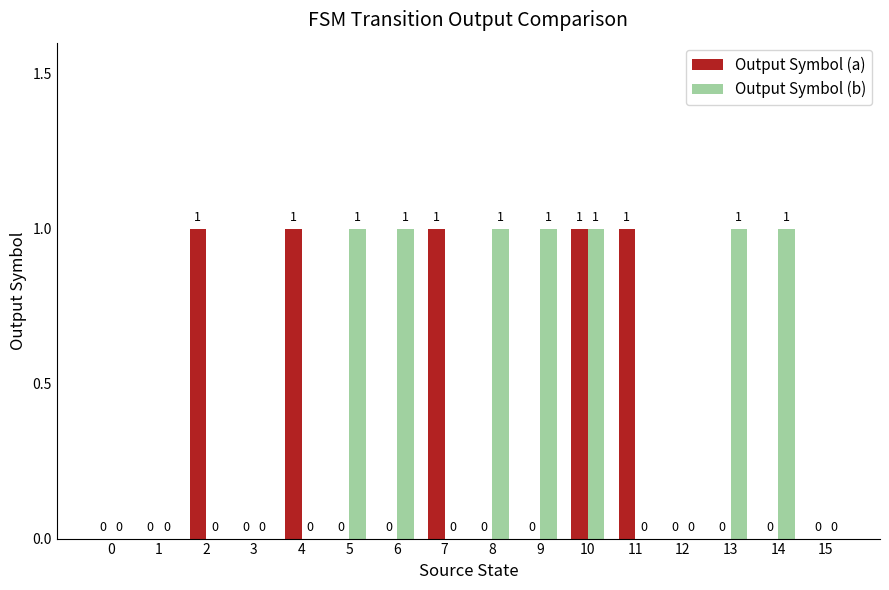

Reading left to right, list all the values displayed in this chart.

Output Symbol (a): 0	0	1	0	1	0	0	1	0	0	1	1	0	0	0	0
Output Symbol (b): 0	0	0	0	0	1	1	0	1	1	1	0	0	1	1	0